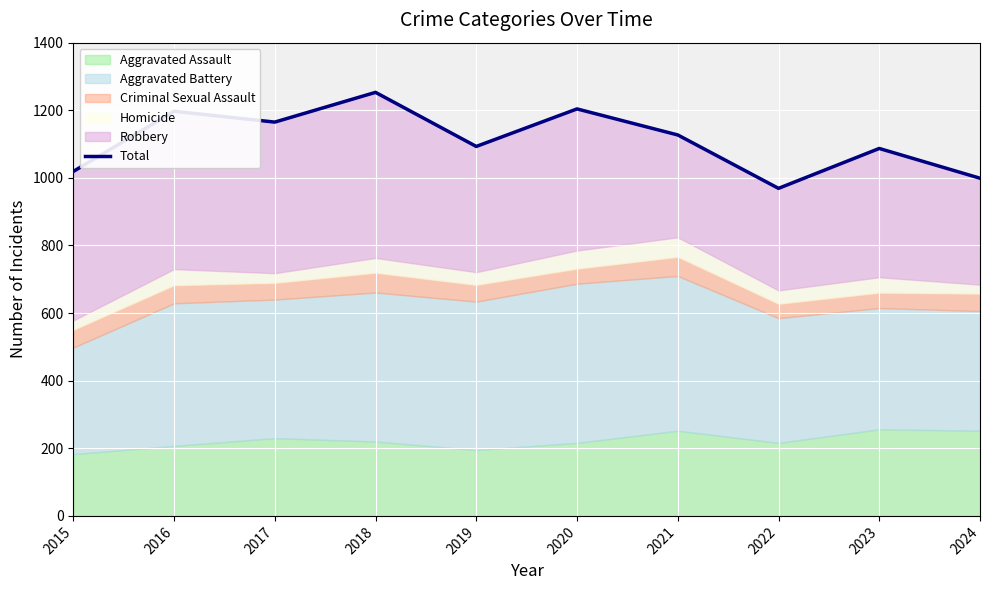

What is the minimum value shown in the chart?

969